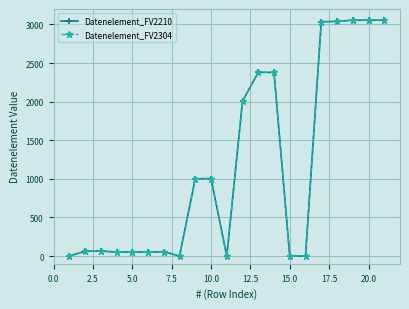

True or false: Datenelement_FV2304 and Datenelement_FV2210 cross at least once.

False